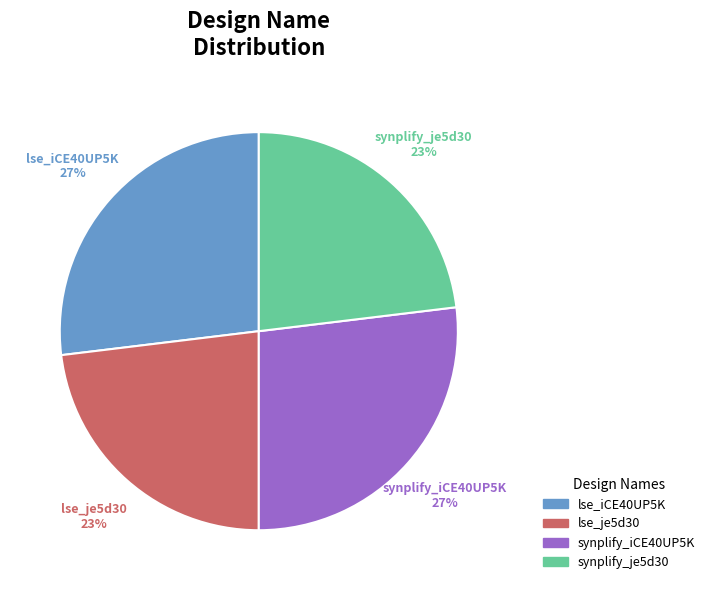

Do synplify_iCE40UP5K and lse_iCE40UP5K together represent more than half of the pie?

Yes